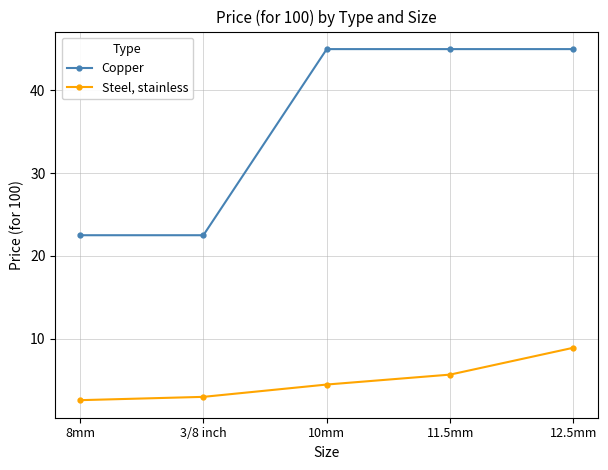

Read the Steel, stainless value at 8mm.

2.6